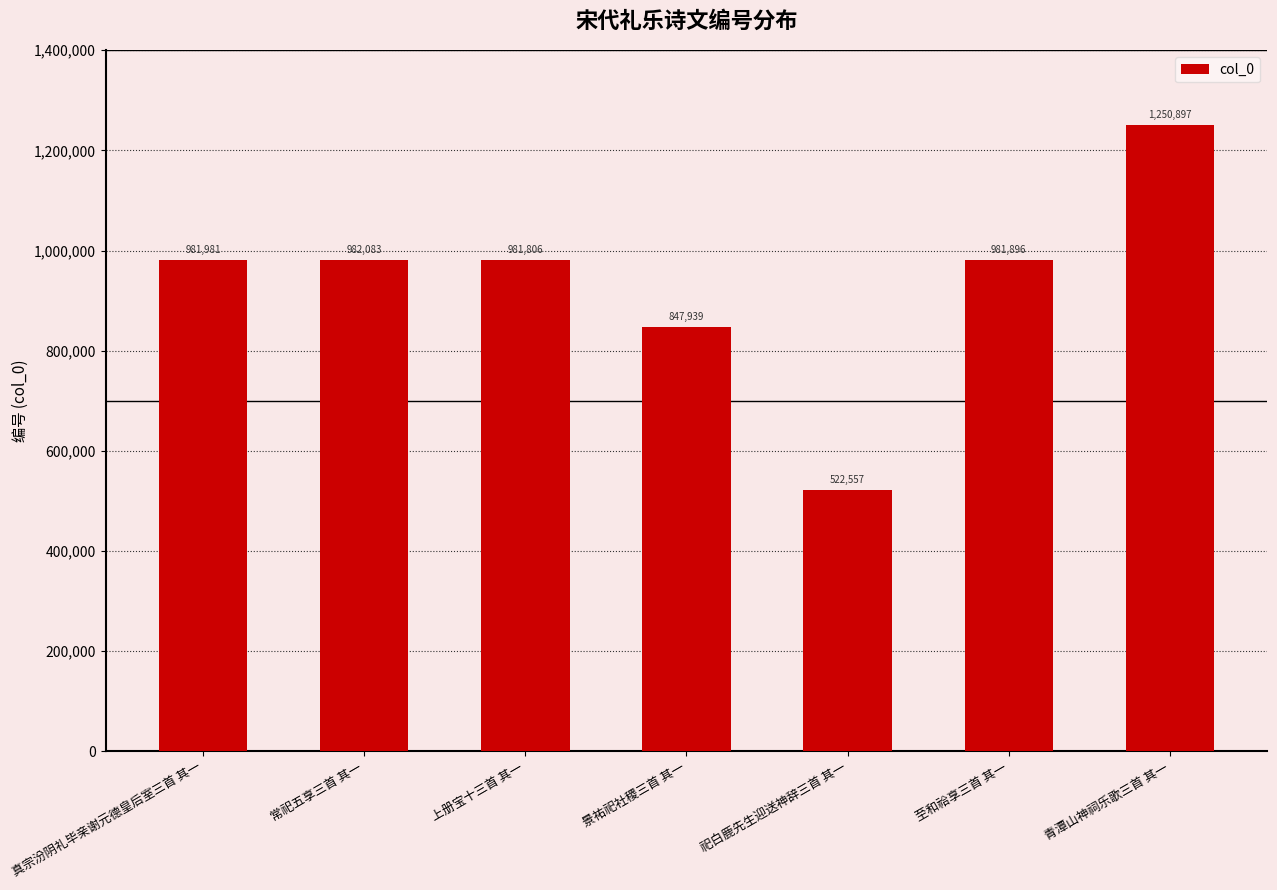

Reading left to right, what are all the values shown in this chart?

真宗汾阴礼毕亲谢元德皇后室三首 其一=981981	常祀五享三首 其一=982083	上册宝十三首 其一=981806	景祐祀社稷三首 其一=847939	祀白鹿先生迎送神辞三首 其一=522557	至和祫享三首 其一=981896	青潭山神祠乐歌三首 其一=1250897